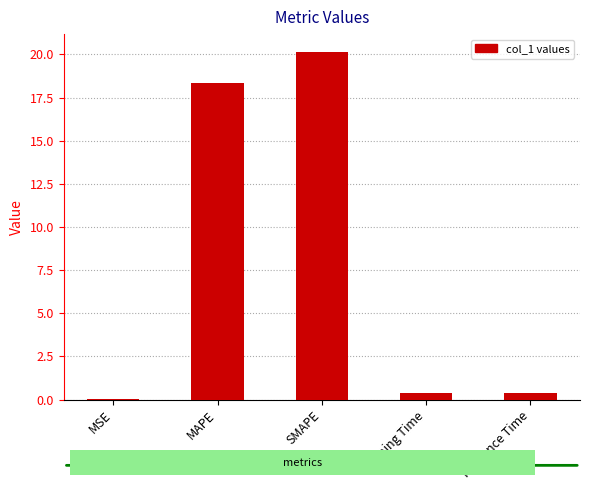

At which category does the chart reach its peak across all series?

SMAPE